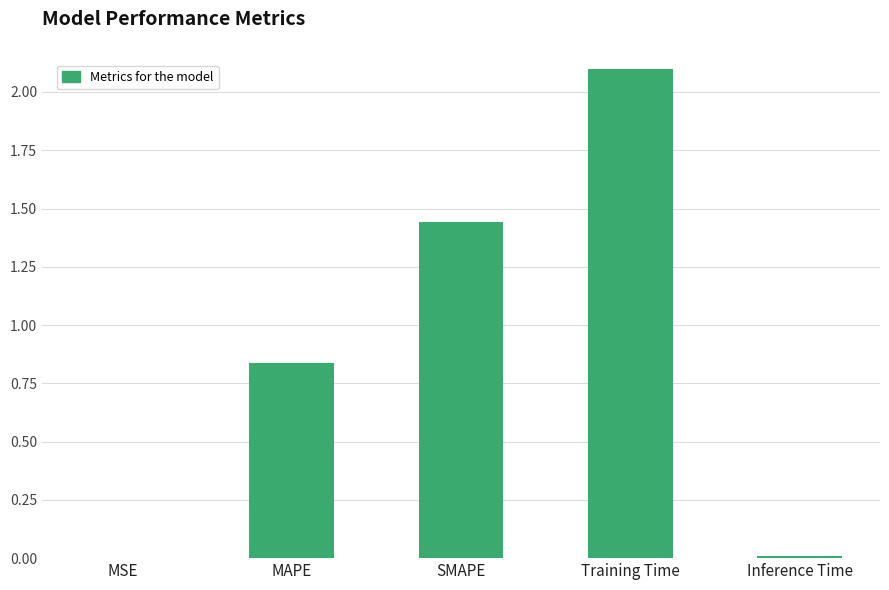

Are the bars horizontal?

No